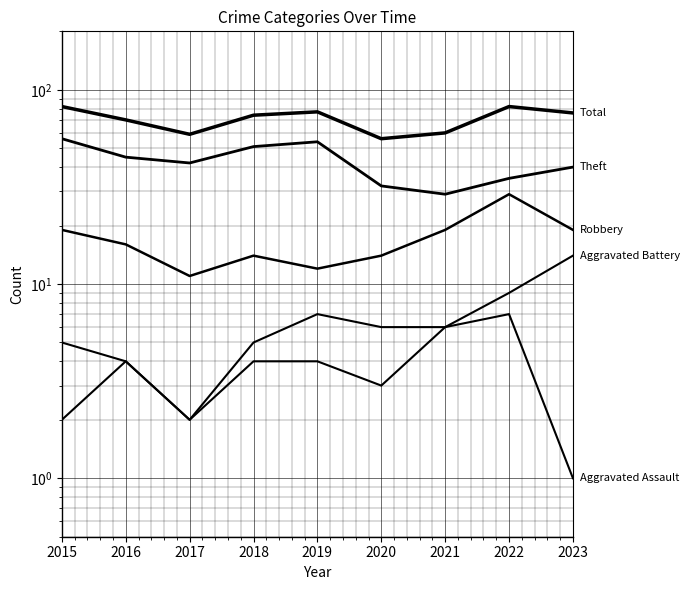

How many values in the Total series are below 74?

4